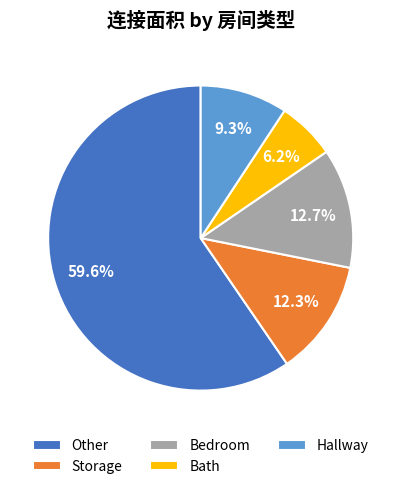

What portion of the pie excludes Storage?

87.7%